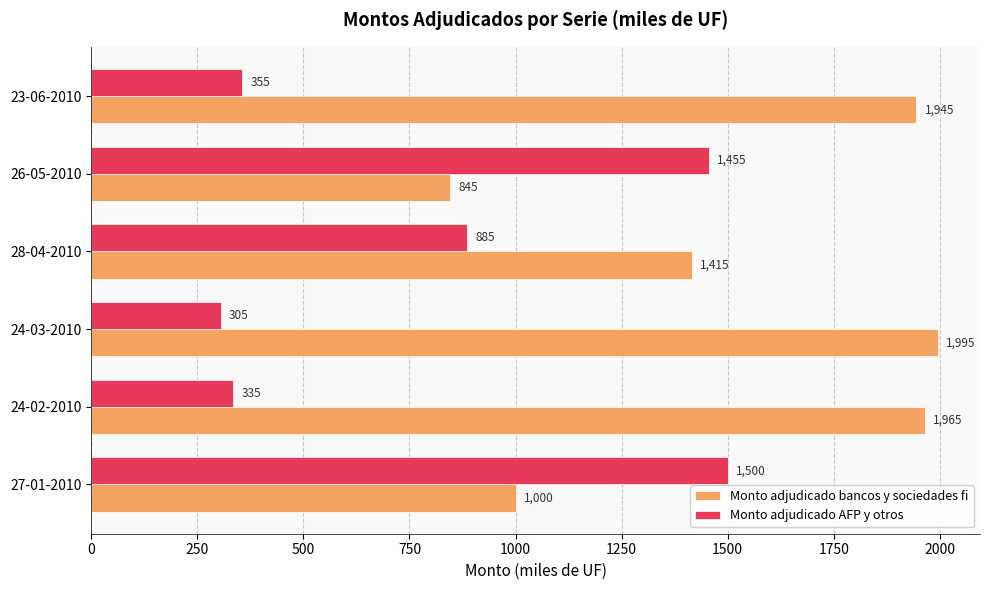

How many data points in Monto adjudicado AFP y otros are less than 885?

3